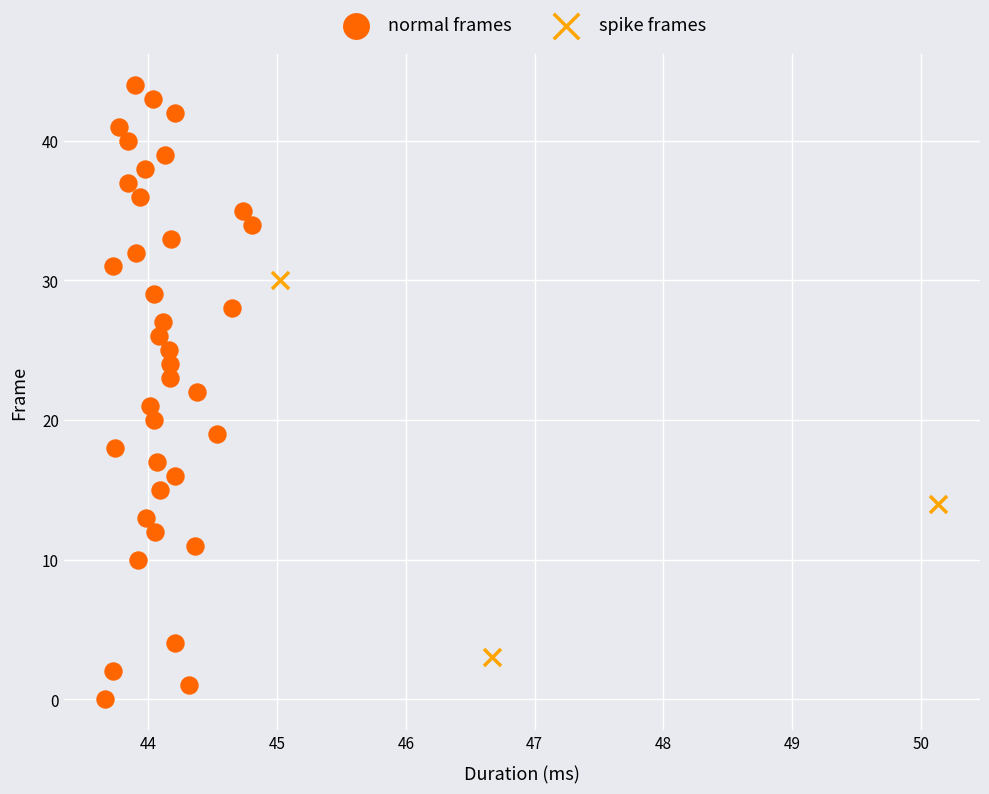

Which series reaches the minimum Y coordinate?

normal frames